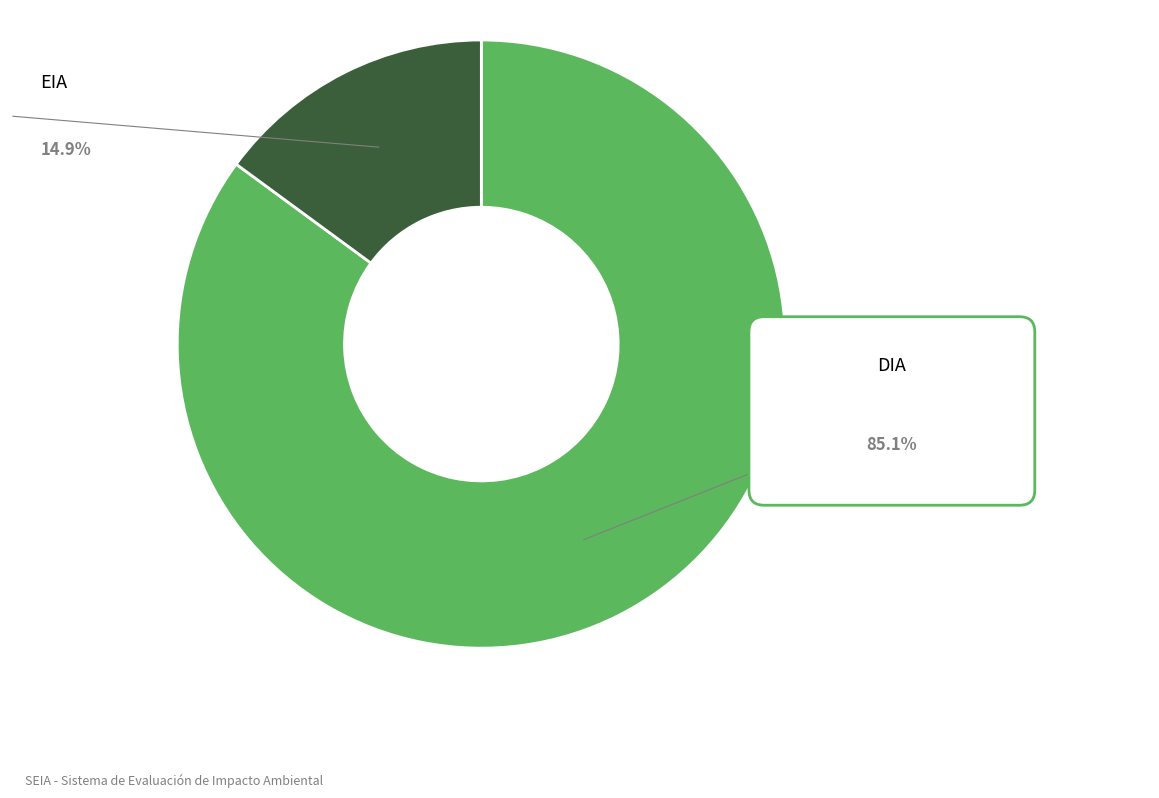

How much of the chart is everything except EIA?

85.1%